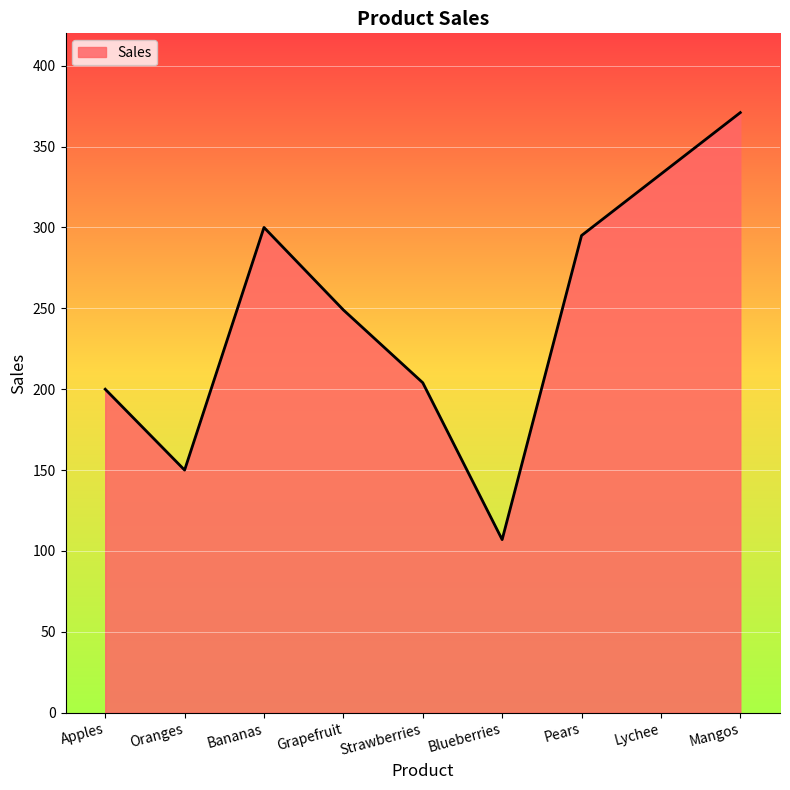

Read the value at Strawberries, to the nearest 10.

200